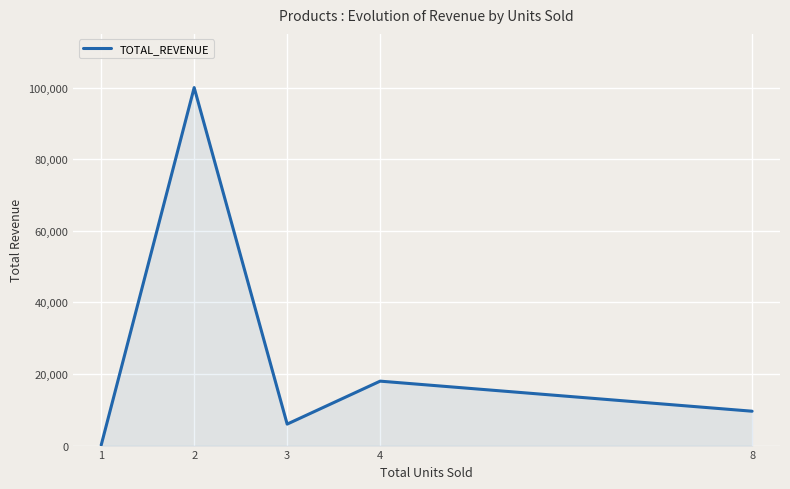

Between 8 and 3, which is larger?

8